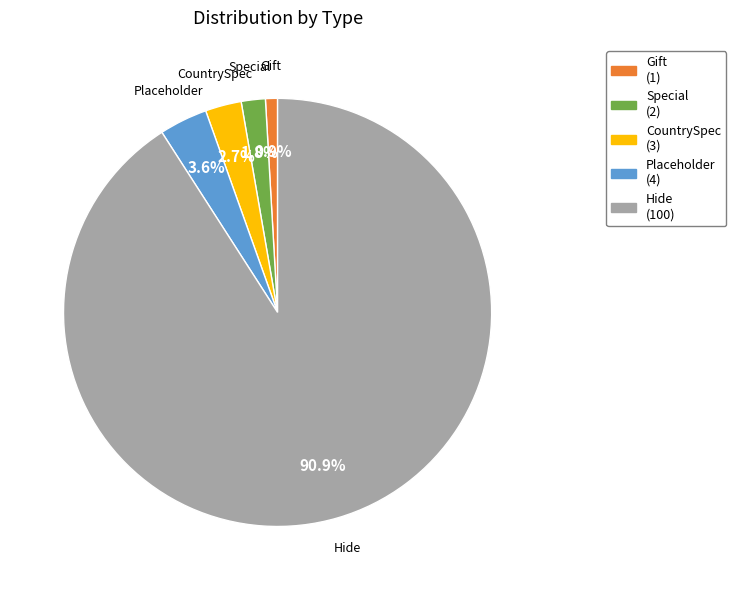

Which category has the biggest portion of the pie?

Hide